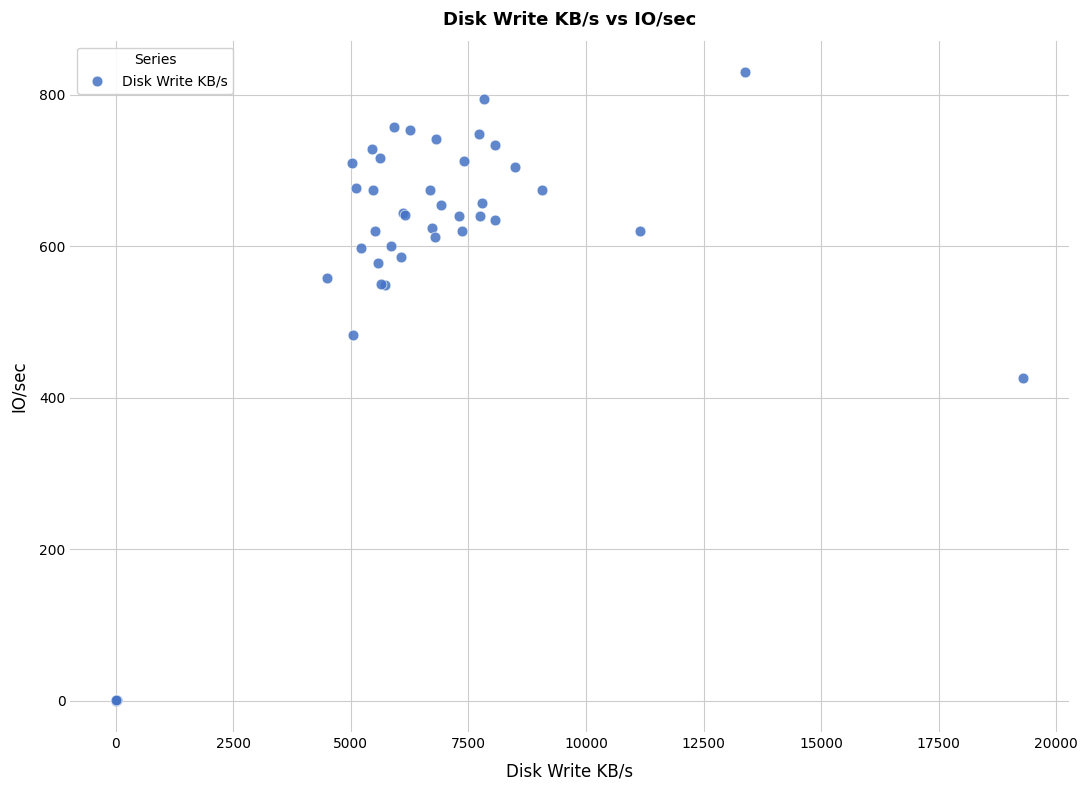

What Y value in the scatter plot is closest to 414?

426.0